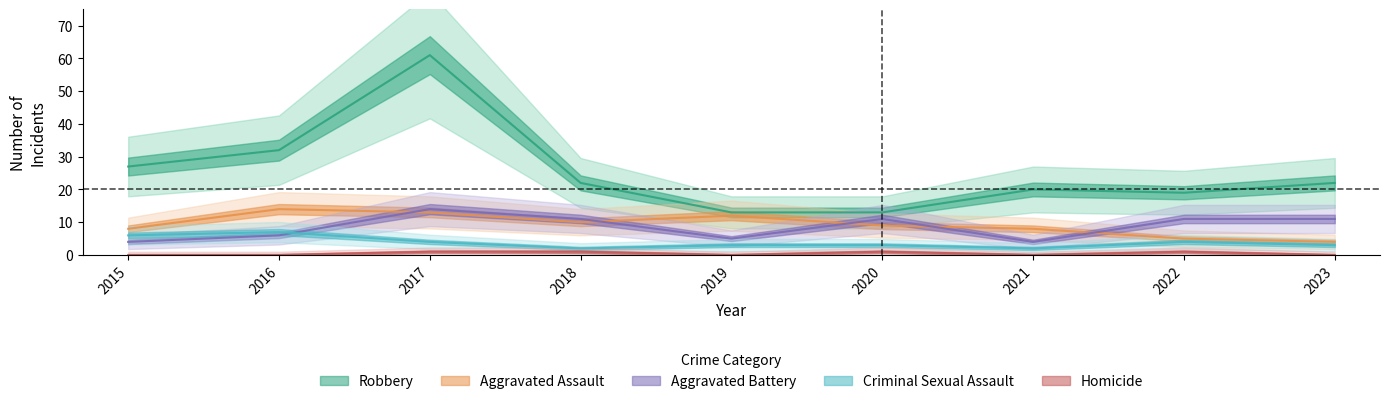

Where is the first local maximum for Homicide?

2020